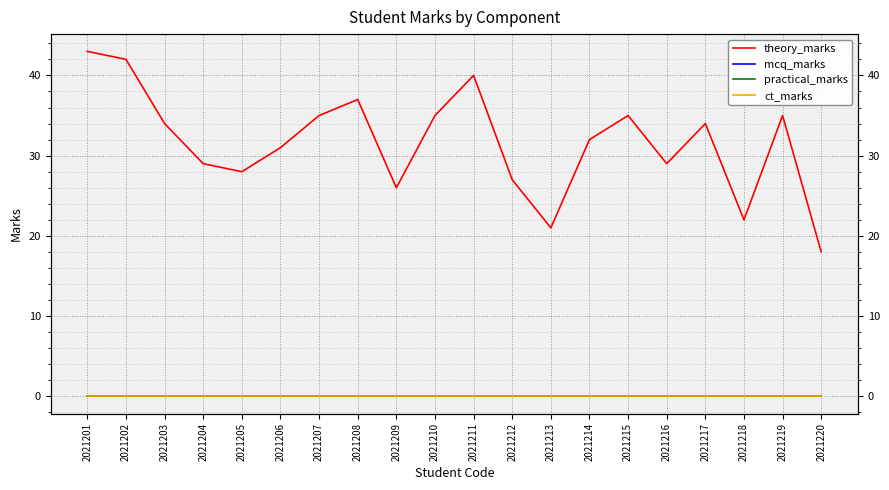

Does the chart display data point markers on the line(s)?

No